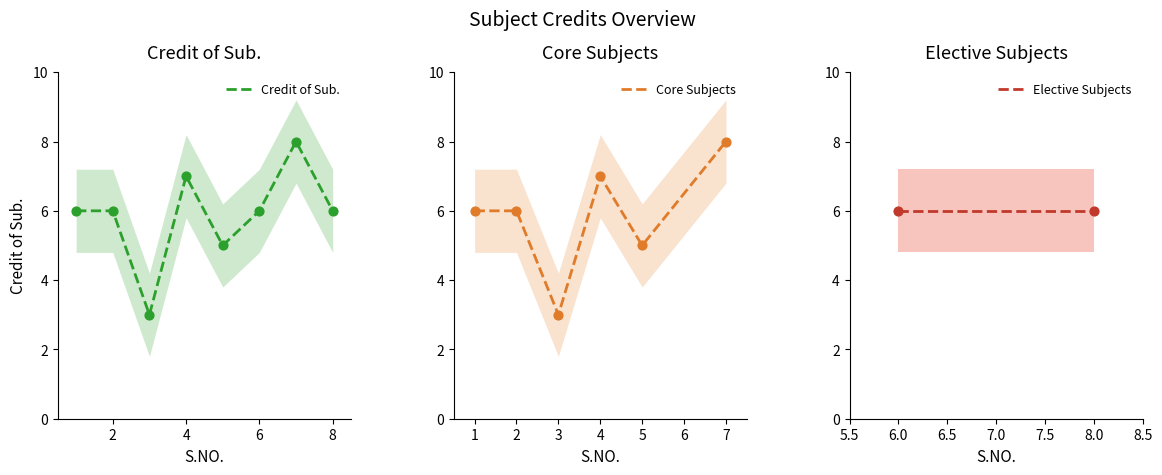

Is it true that Credit of Sub. equals 6 at 2?

True